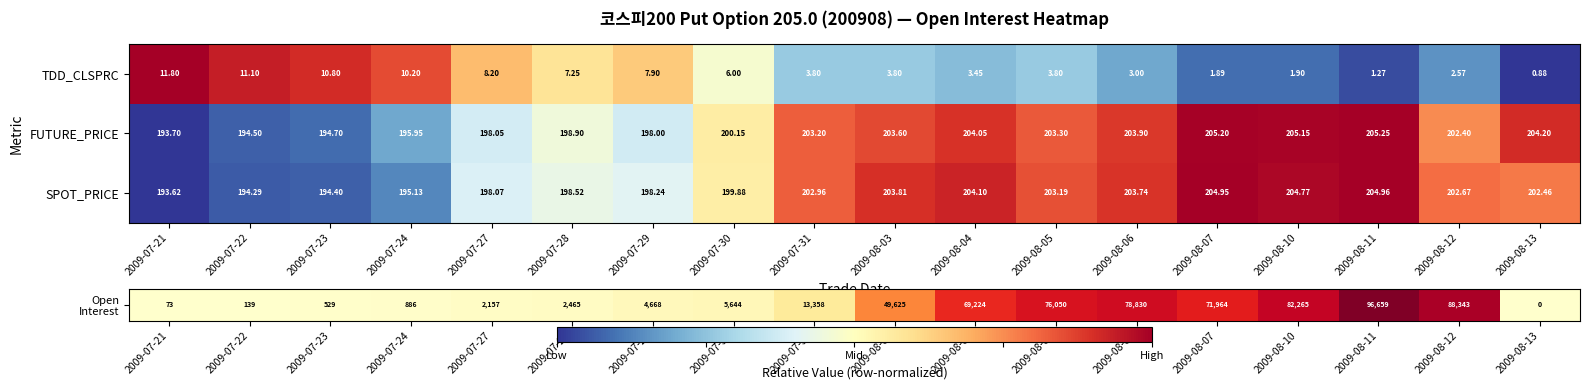

Which series has the largest total across all categories?

FUTURE_PRICE